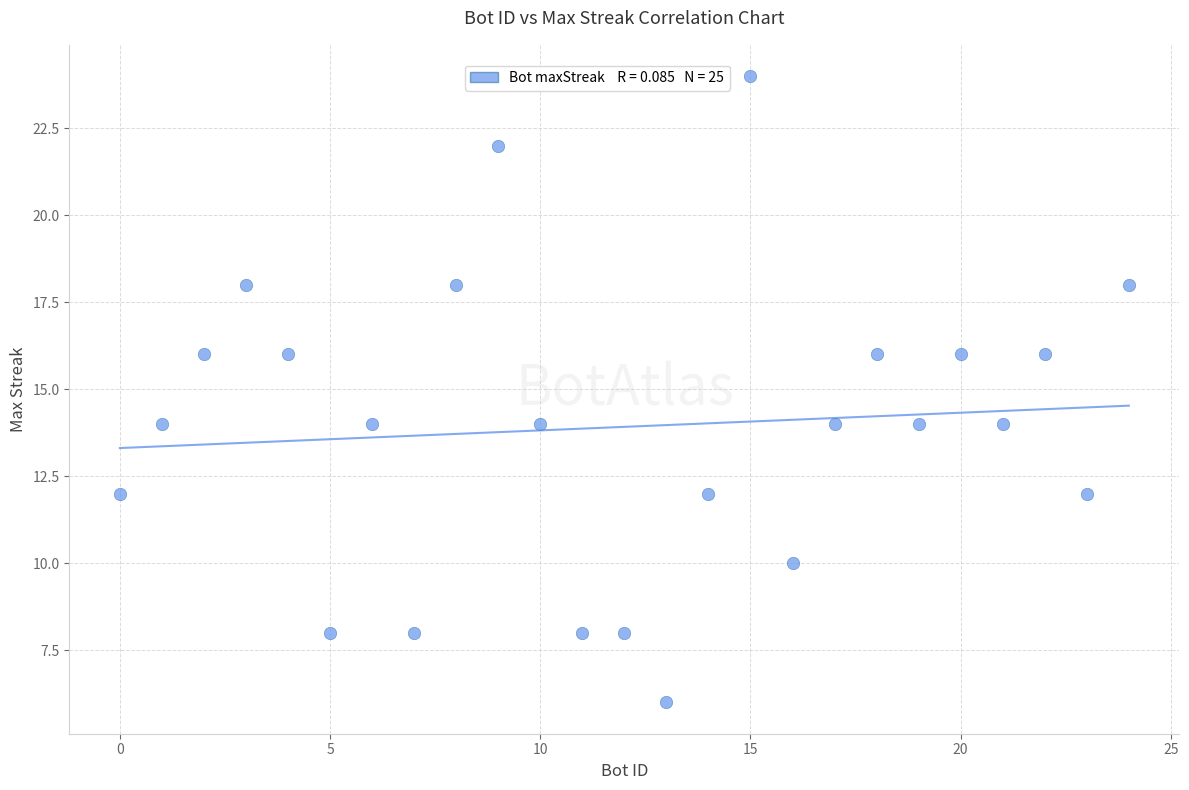

What is the range of X values (max minus min)?

24